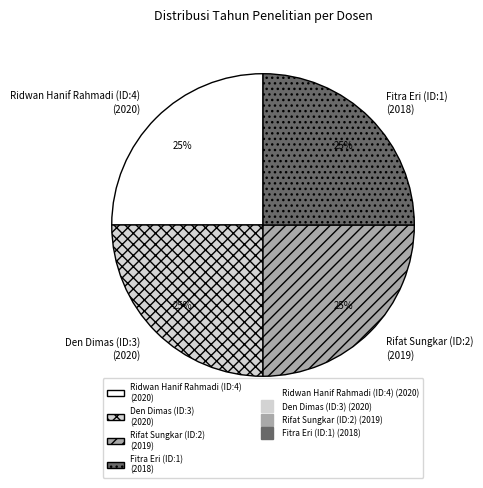

Does Den Dimas (ID:3) account for over 50% of the chart?

No